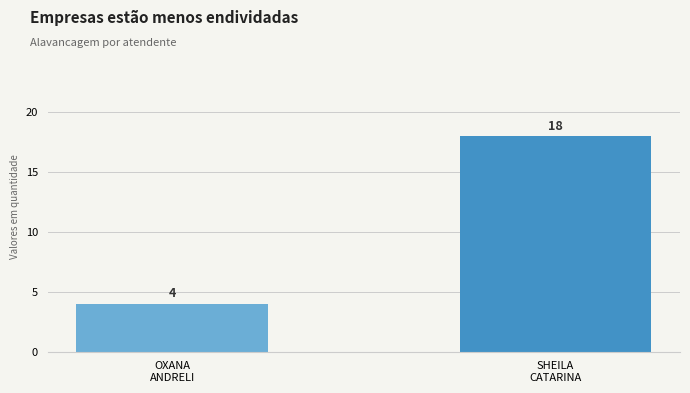

How many data points are less than 18?

1